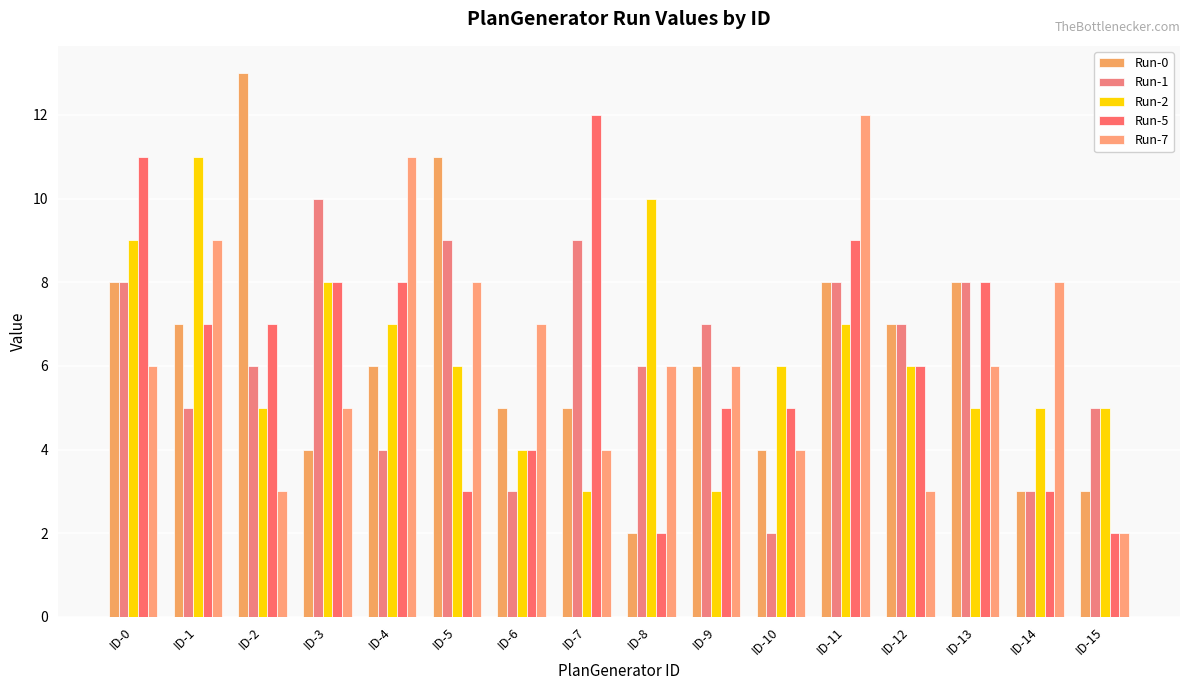

At which category is the sum across all series the highest?

ID-11